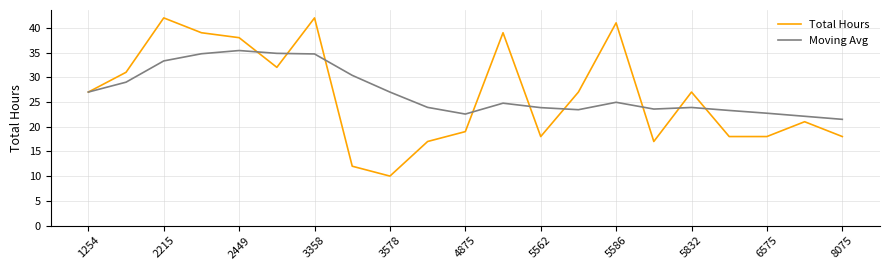

Rank the series by their maximum value, from lowest to highest.

Moving Avg, Total Hours